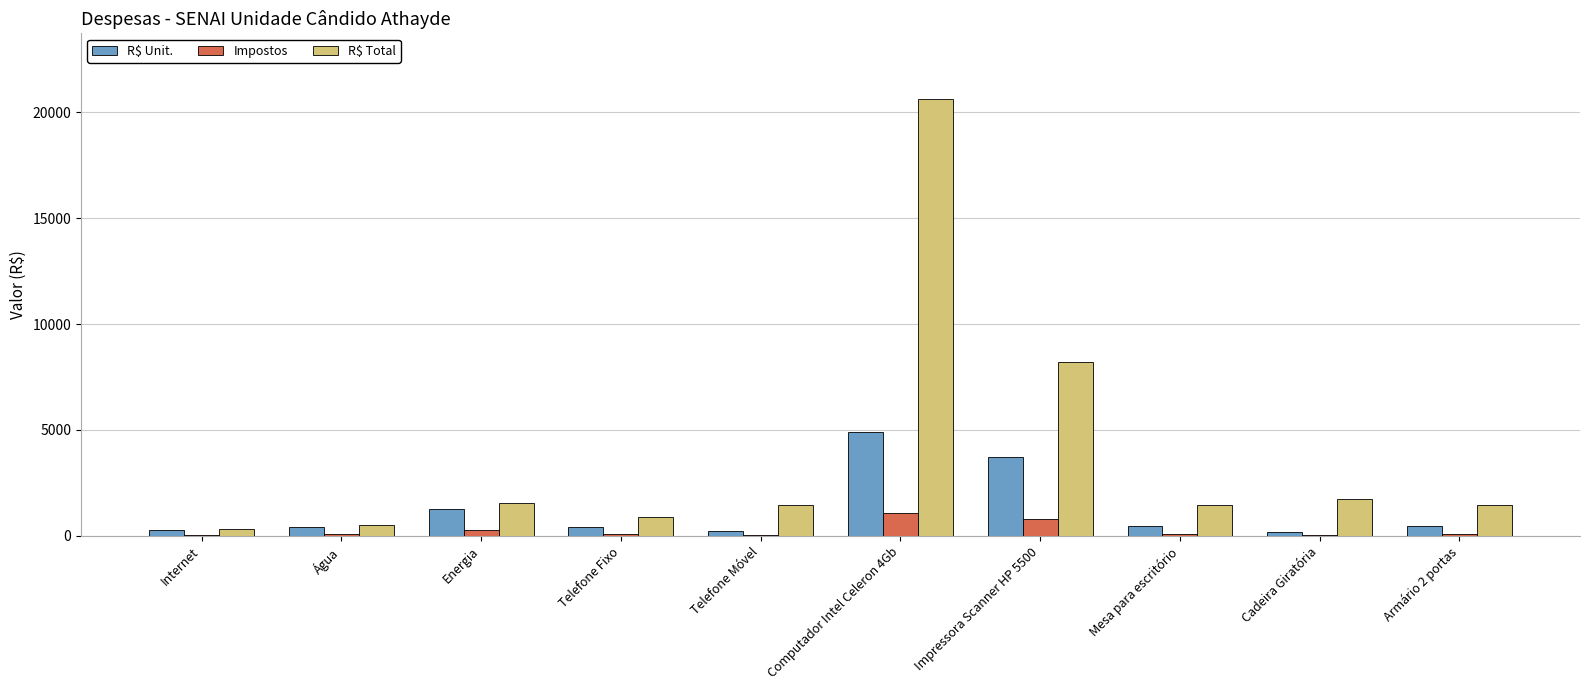

Between Telefone Fixo and Computador Intel Celeron 4Gb, which series saw the biggest shift?

R$ Total